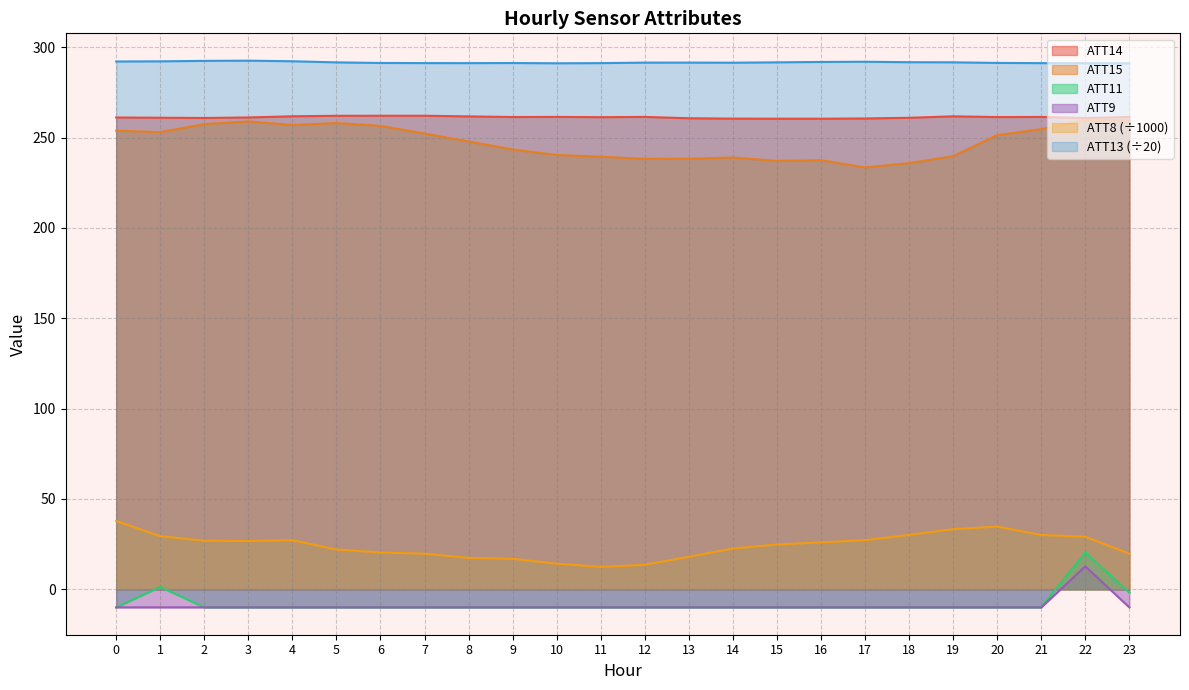

At which category is the sum across all series the highest?

22